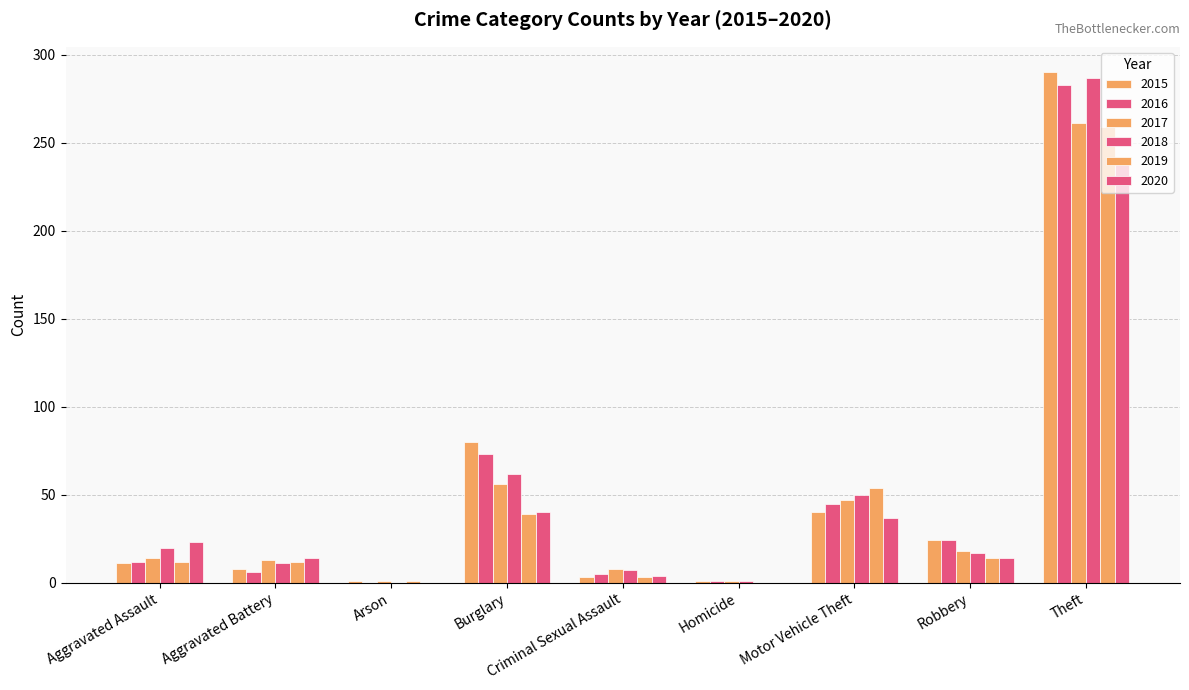

How many data points does each series have?

9